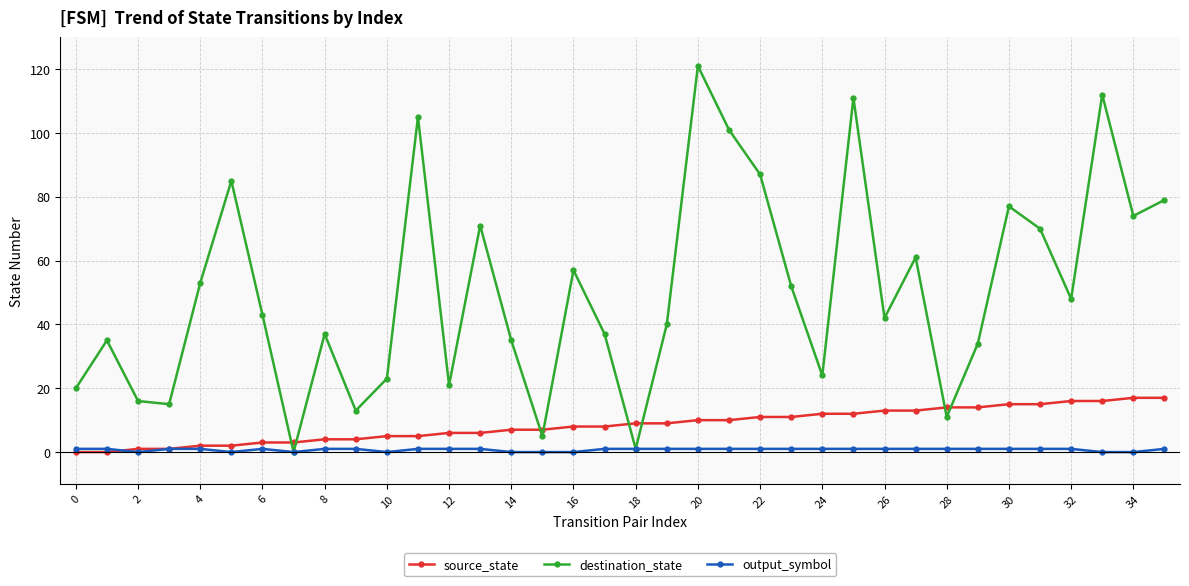

Which series has the largest range (max minus min)?

destination_state